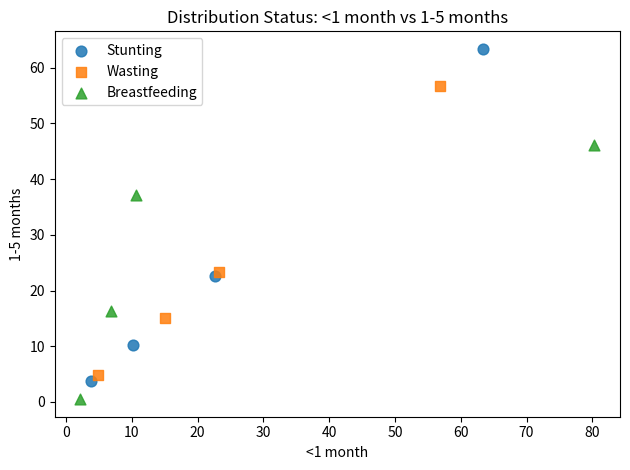

Which series has the widest spread of Y values?

Stunting